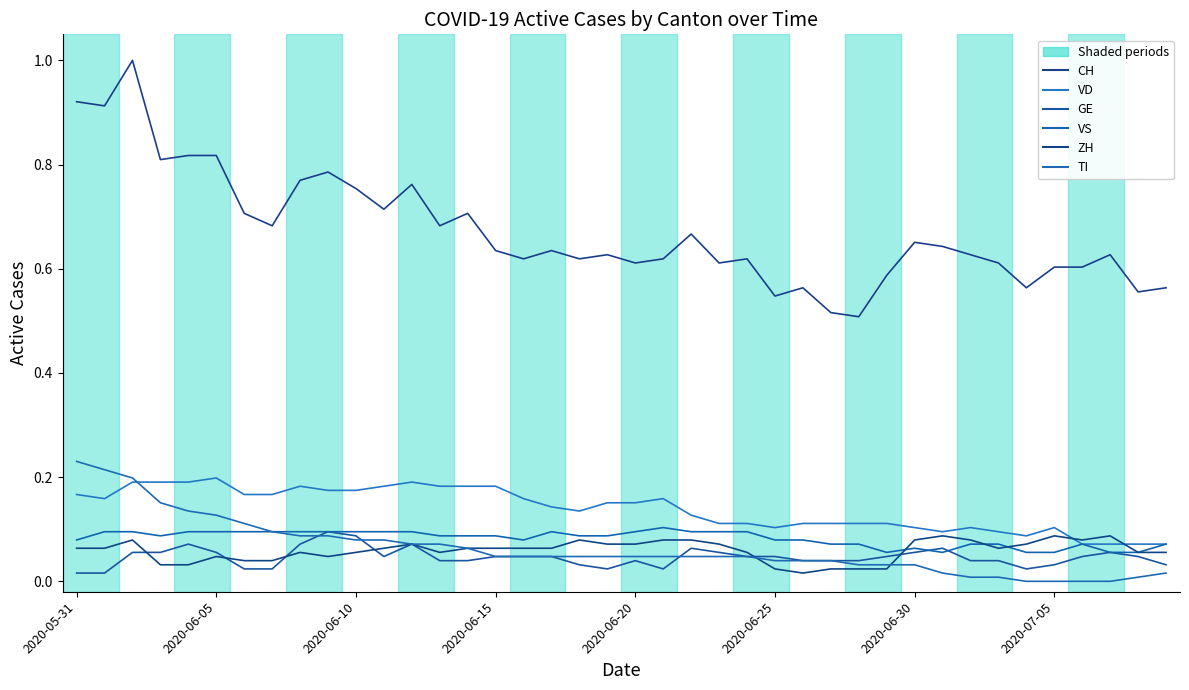

At which category does ZH reach its first local valley?

9